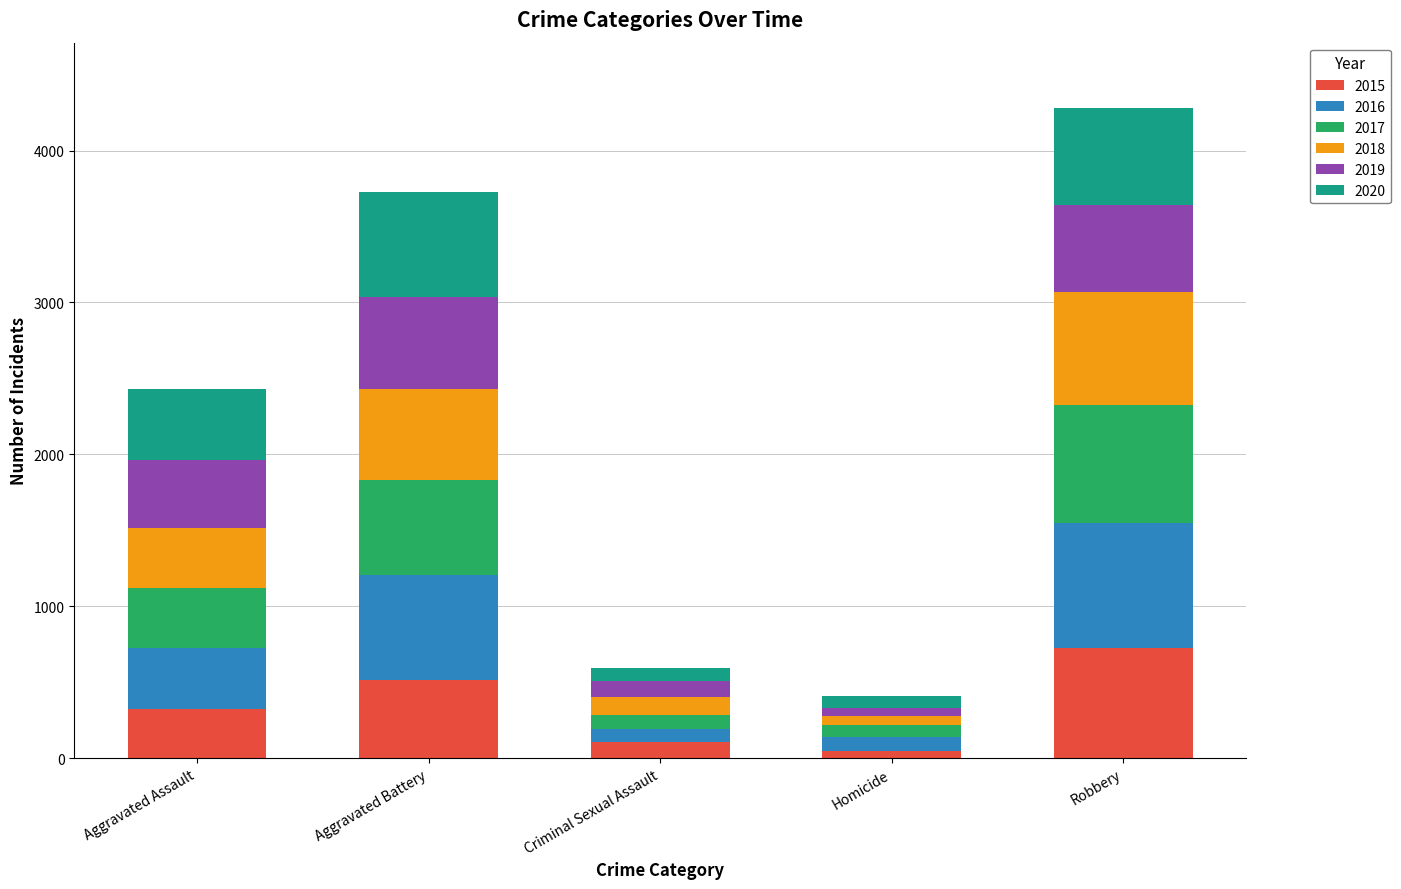

What is the average value of the 2015 series?

344